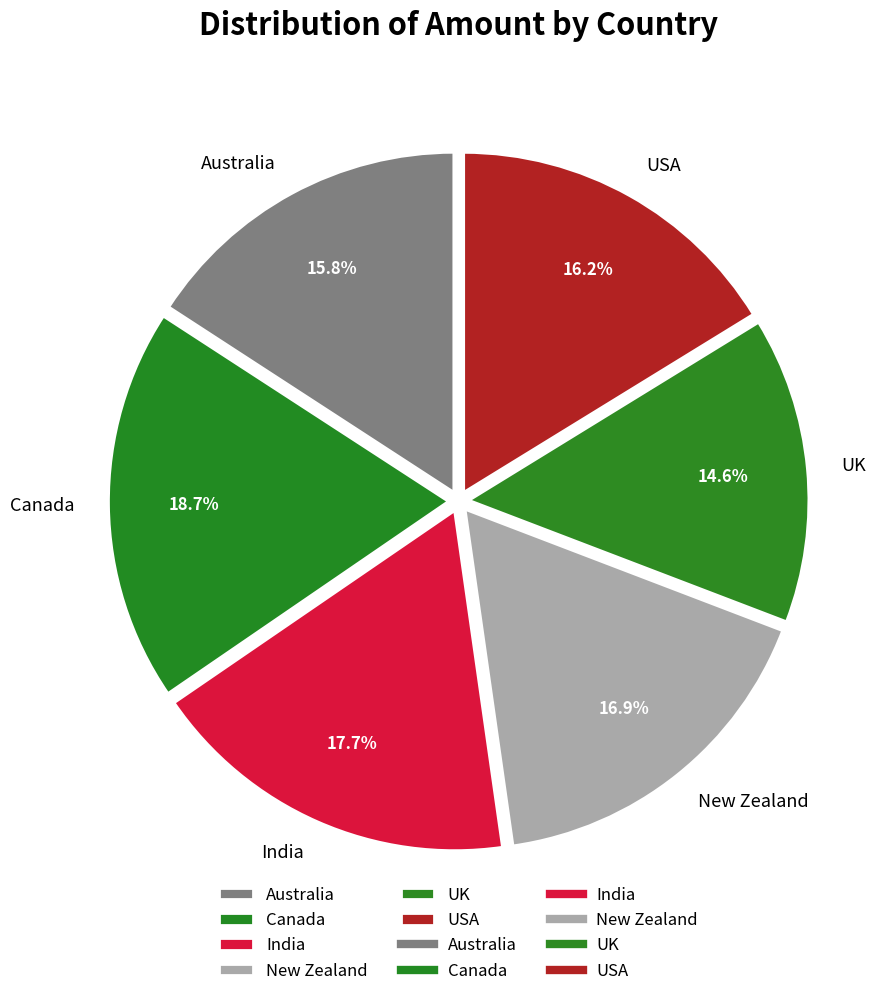

What percentage is the New Zealand slice, to the nearest percent?

17%